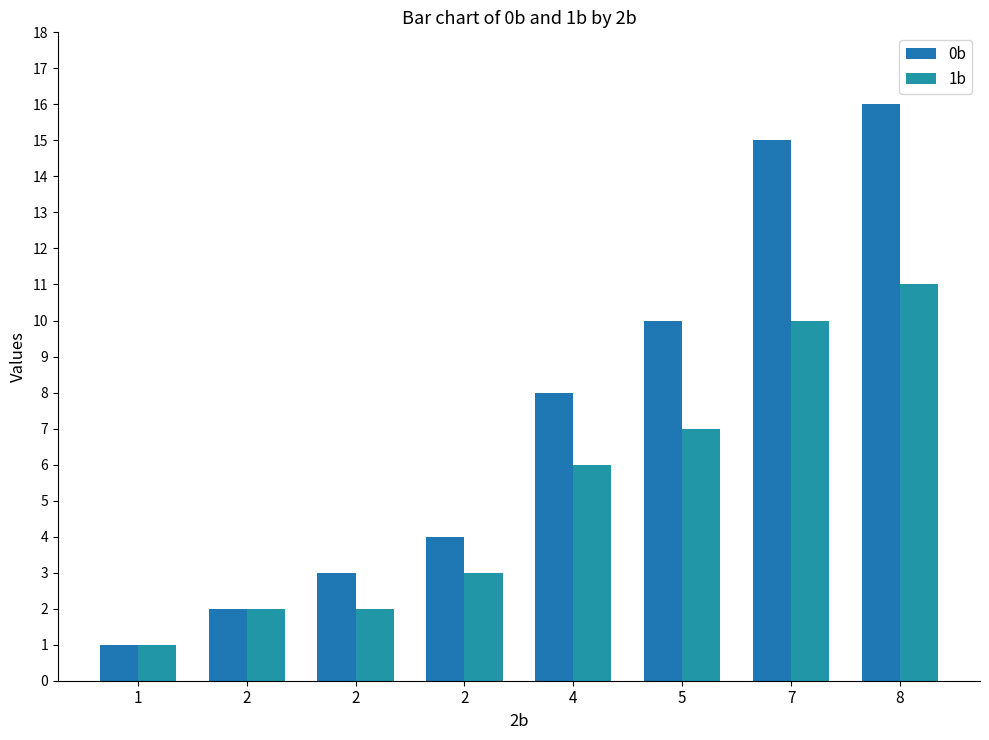

Does the chart contain any negative values?

No